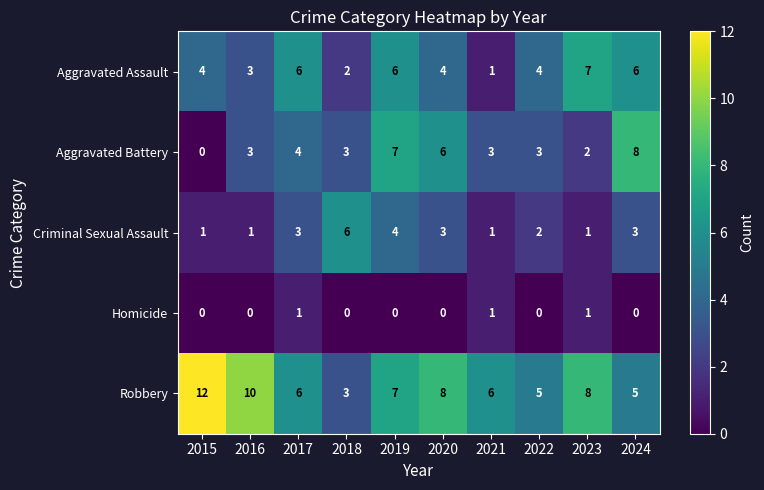

What is the spread (max minus min) of values at 2017?

5